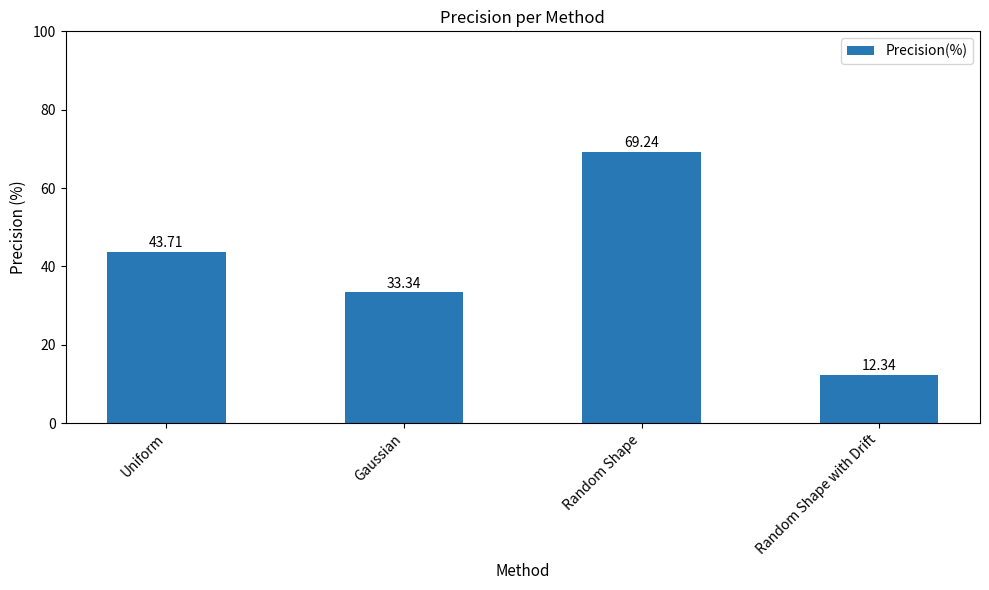

What is the label of the 1st bar from the left?

Uniform